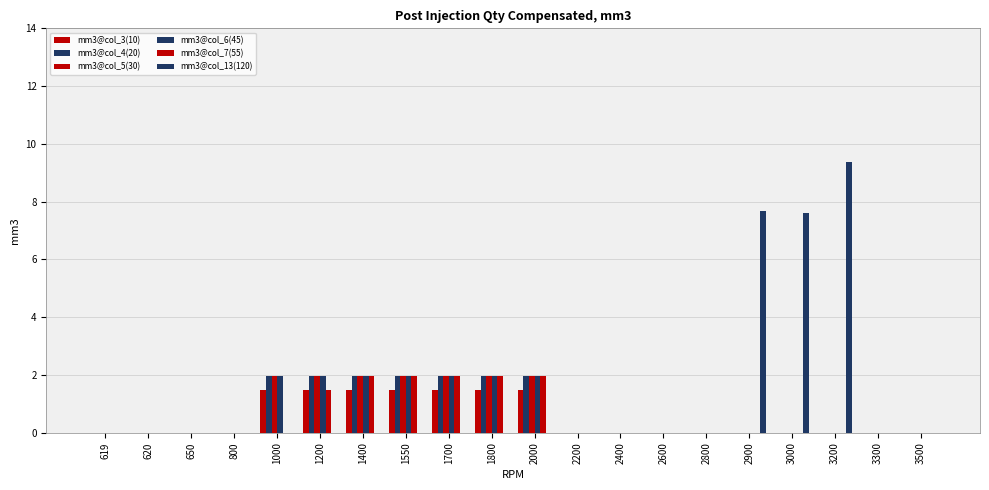

Reading right to left, extract all data points from this chart.

mm3@col_3(10): 3500=0.0	3300=0.0	3200=0.0	3000=0.0	2900=0.0	2800=0.0	2600=0.0	2400=0.0	2200=0.0	2000=1.5	1800=1.5	1700=1.5	1550=1.5	1400=1.5	1200=1.5	1000=1.5	800=0.0	650=0.0	620=0.0	619=0.0
mm3@col_4(20): 3500=0.0	3300=0.0	3200=0.0	3000=0.0	2900=0.0	2800=0.0	2600=0.0	2400=0.0	2200=0.0	2000=2.0	1800=2.0	1700=2.0	1550=2.0	1400=2.0	1200=2.0	1000=2.0	800=0.0	650=0.0	620=0.0	619=0.0
mm3@col_5(30): 3500=0.0	3300=0.0	3200=0.0	3000=0.0	2900=0.0	2800=0.0	2600=0.0	2400=0.0	2200=0.0	2000=2.0	1800=2.0	1700=2.0	1550=2.0	1400=2.0	1200=2.0	1000=2.0	800=0.0	650=0.0	620=0.0	619=0.0
mm3@col_6(45): 3500=0.0	3300=0.0	3200=0.0	3000=0.0	2900=0.0	2800=0.0	2600=0.0	2400=0.0	2200=0.0	2000=2.0	1800=2.0	1700=2.0	1550=2.0	1400=2.0	1200=2.0	1000=2.0	800=0.0	650=0.0	620=0.0	619=0.0
mm3@col_7(55): 3500=0.0	3300=0.0	3200=0.0	3000=0.0	2900=0.0	2800=0.0	2600=0.0	2400=0.0	2200=0.0	2000=2.0	1800=2.0	1700=2.0	1550=2.0	1400=2.0	1200=1.5	1000=0.0	800=0.0	650=0.0	620=0.0	619=0.0
mm3@col_13(120): 3500=0.0	3300=0.0	3200=9.4	3000=7.6	2900=7.7	2800=0.0	2600=0.0	2400=0.0	2200=0.0	2000=0.0	1800=0.0	1700=0.0	1550=0.0	1400=0.0	1200=0.0	1000=0.0	800=0.0	650=0.0	620=0.0	619=0.0